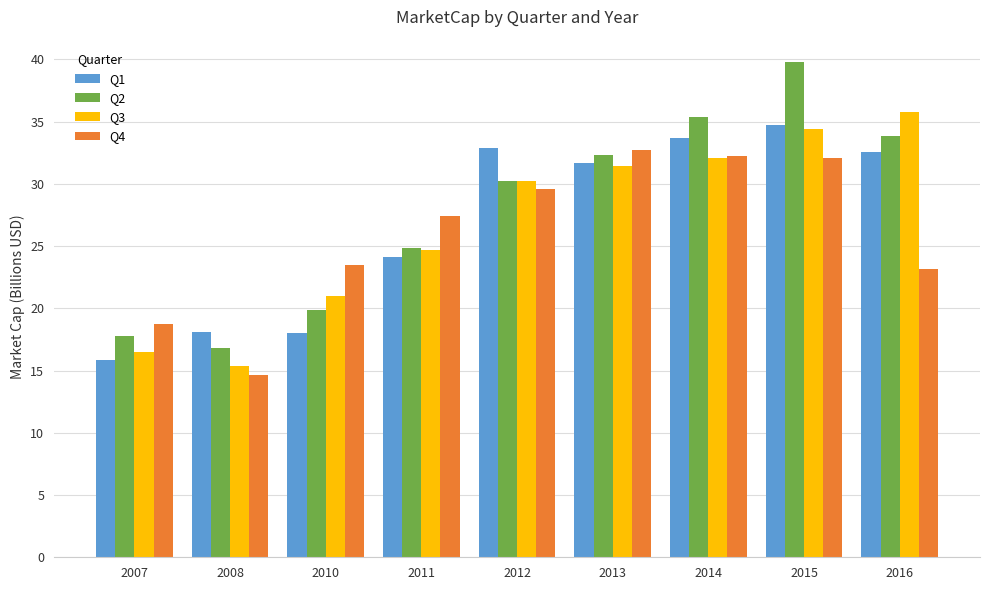

Count the number of data series in this chart.

4